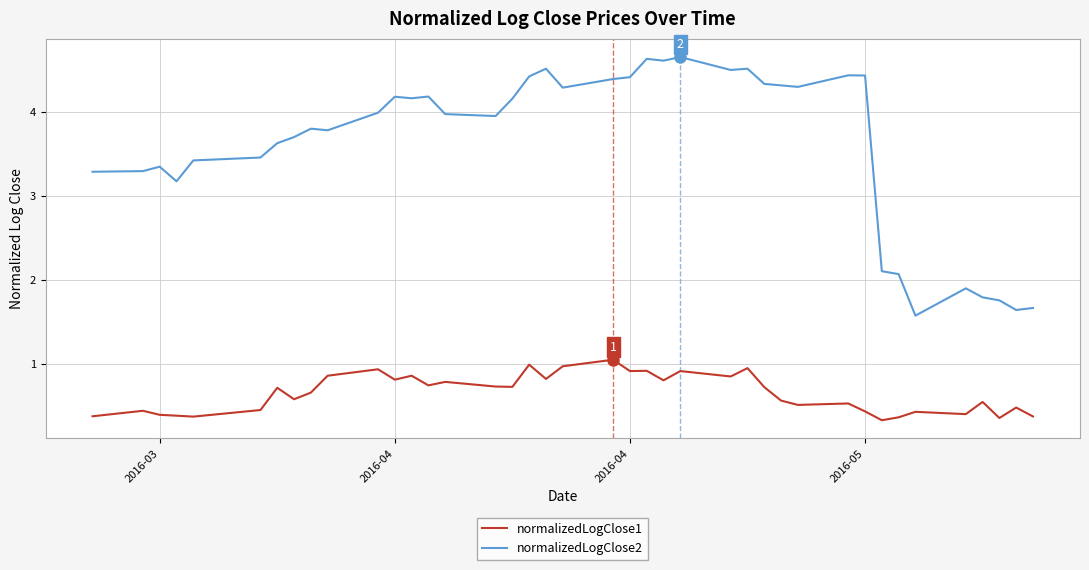

What is the difference between the maximum and minimum values in the normalizedLogClose1 series?

0.7